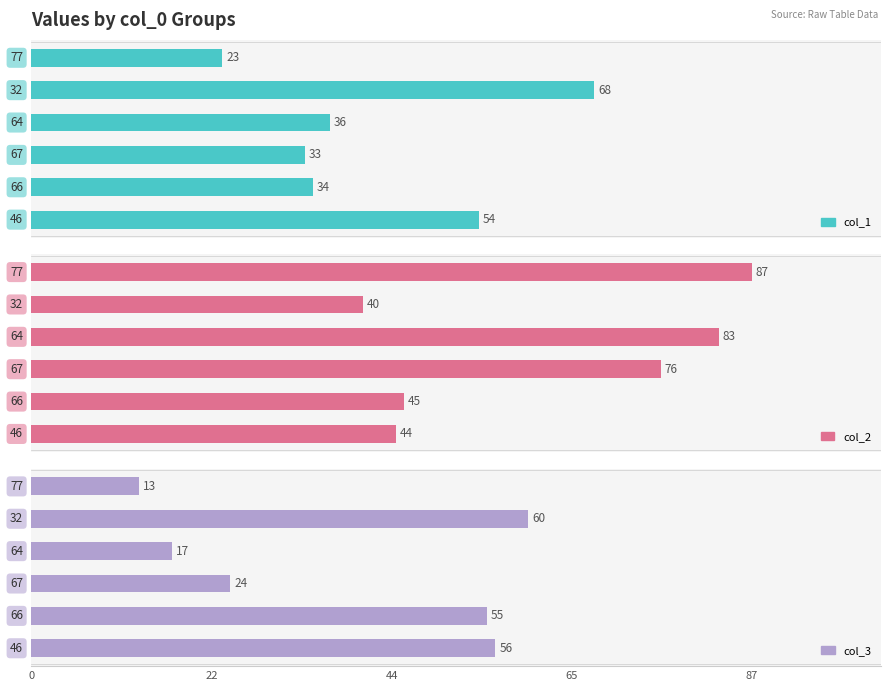

Rank the series by their maximum value, from highest to lowest.

col_2, col_1, col_3